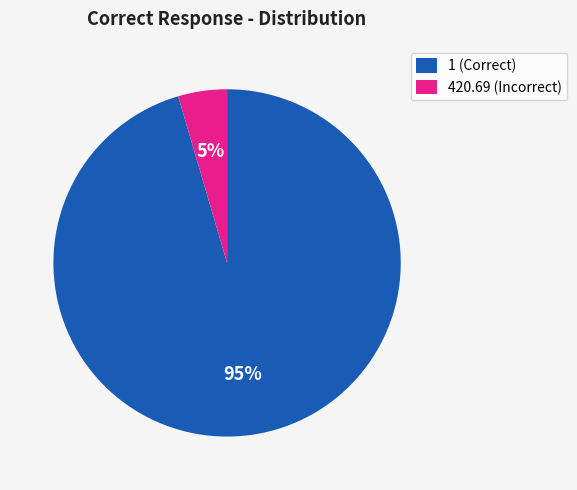

To the nearest percent, what is the combined percentage of 420.69 (Incorrect) and 1 (Correct)?

100%